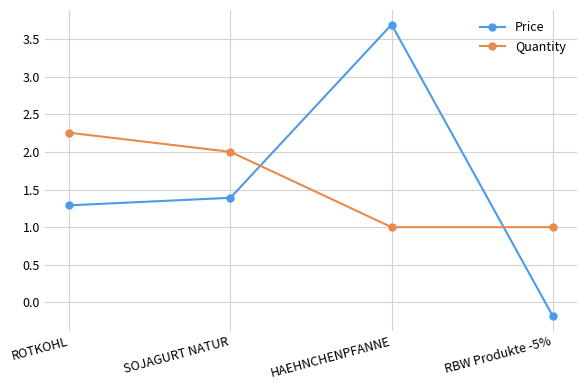

True or false: Quantity has more than 0 interior local peaks.

False